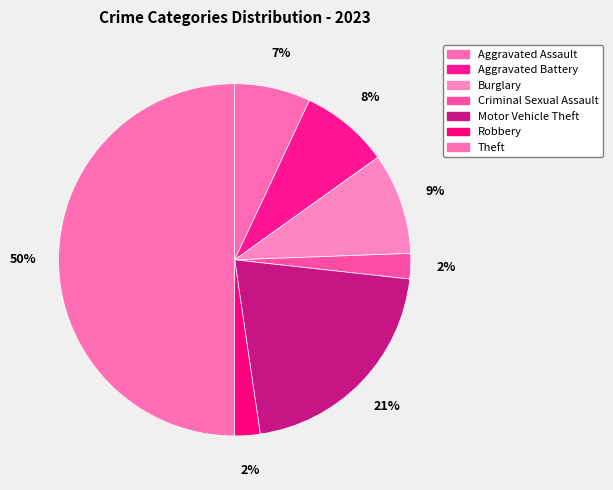

What percentage is the Robbery slice, to the nearest percent?

2%